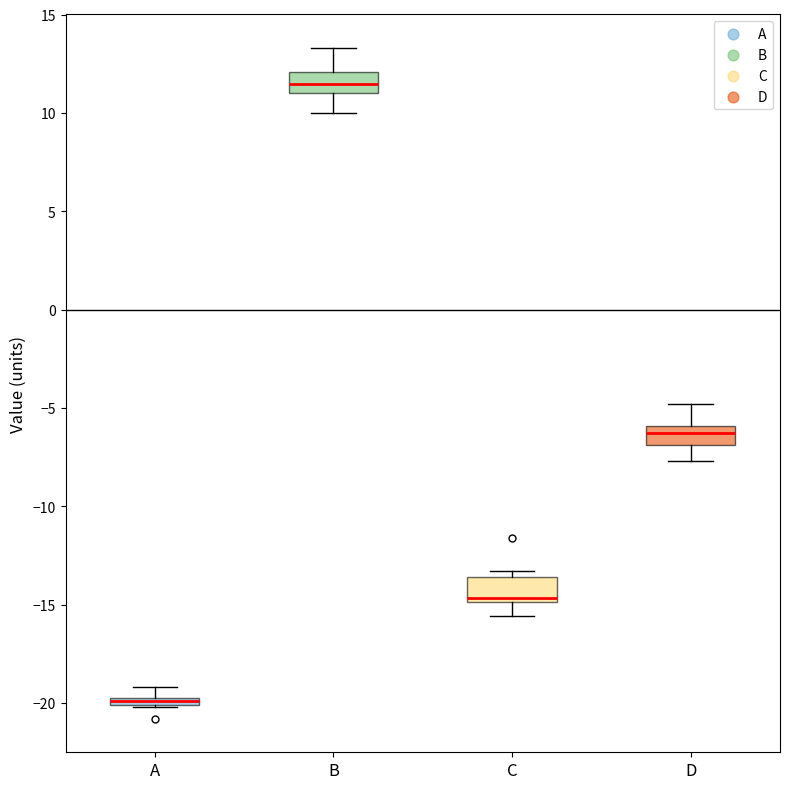

Where is the upper edge of the box for B on the y-axis? The values are not printed on the chart, so give them approximately, as read against the axis.

12.0